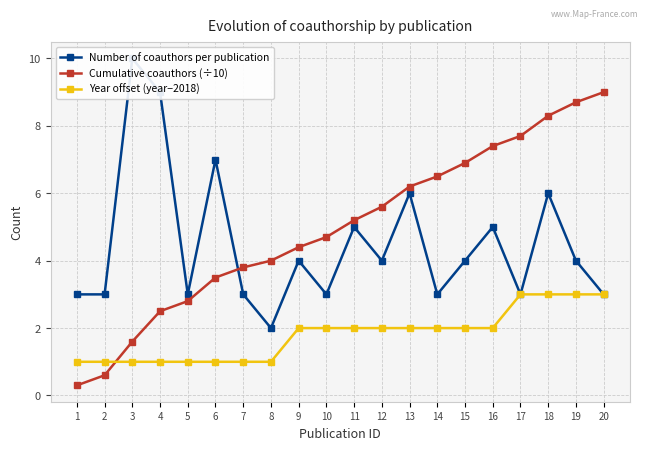

Reading right to left, list all the values displayed in this chart.

Number of coauthors per publication: 20=3.0	19=4.0	18=6.0	17=3.0	16=5.0	15=4.0	14=3.0	13=6.0	12=4.0	11=5.0	10=3.0	9=4.0	8=2.0	7=3.0	6=7.0	5=3.0	4=9.0	3=10.0	2=3.0	1=3.0
Cumulative coauthors (÷10): 20=9.0	19=8.7	18=8.3	17=7.7	16=7.4	15=6.9	14=6.5	13=6.2	12=5.6	11=5.2	10=4.7	9=4.4	8=4.0	7=3.8	6=3.5	5=2.8	4=2.5	3=1.6	2=0.6	1=0.3
Year offset (year−2018): 20=3.0	19=3.0	18=3.0	17=3.0	16=2.0	15=2.0	14=2.0	13=2.0	12=2.0	11=2.0	10=2.0	9=2.0	8=1.0	7=1.0	6=1.0	5=1.0	4=1.0	3=1.0	2=1.0	1=1.0